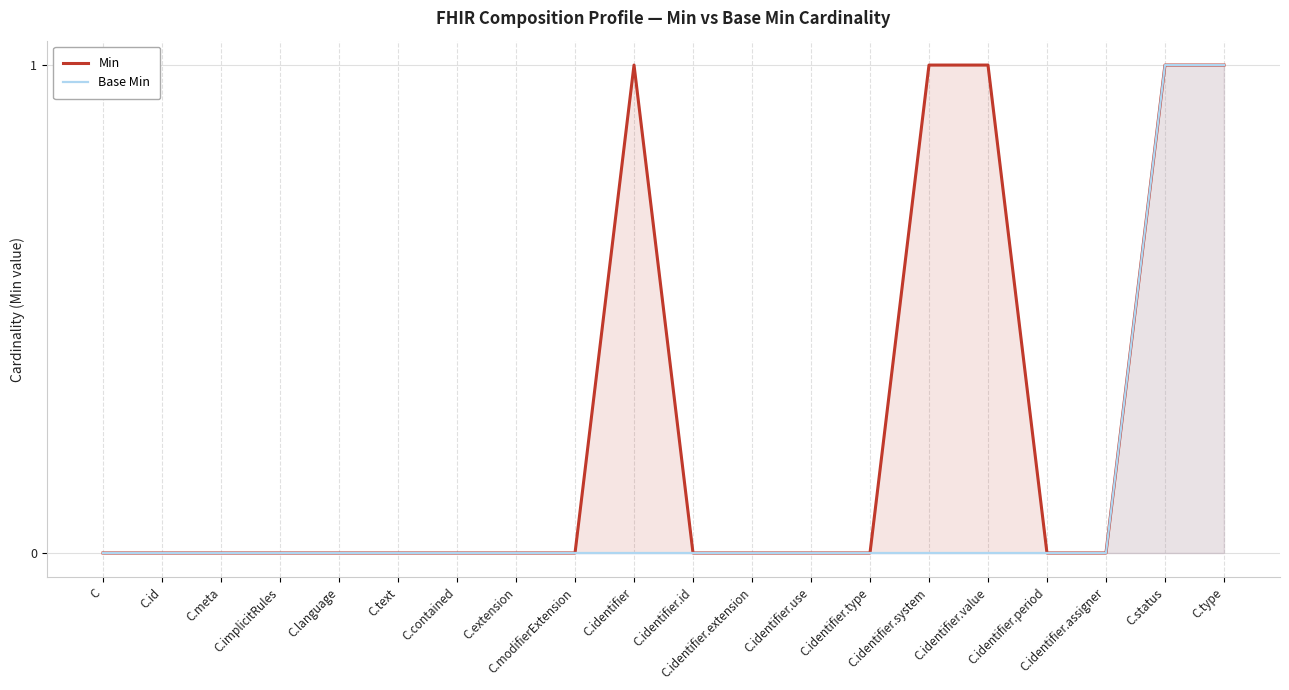

What is the maximum value for Min?

1